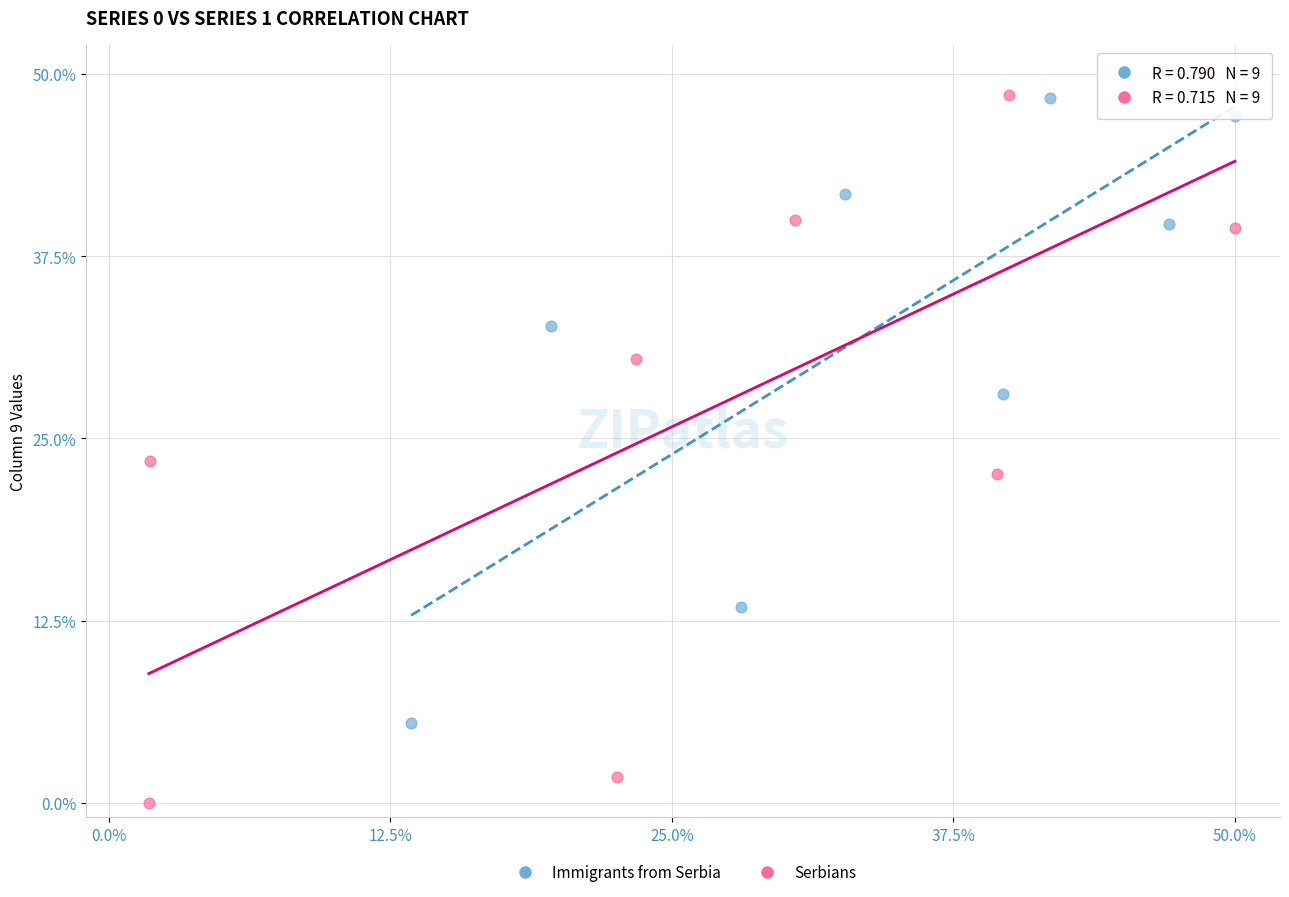

Which series reaches the minimum Y coordinate?

Serbians